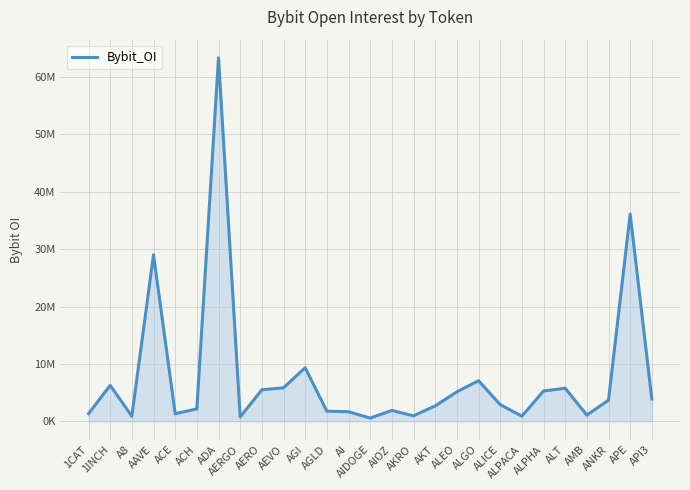

What is the change in value from AKT to ANKR?

+997301